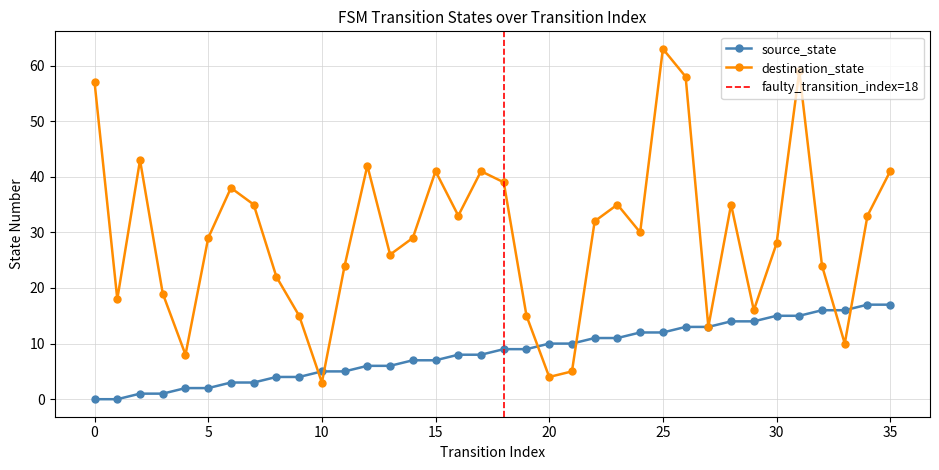

True or false: destination_state and source_state cross at least once.

True